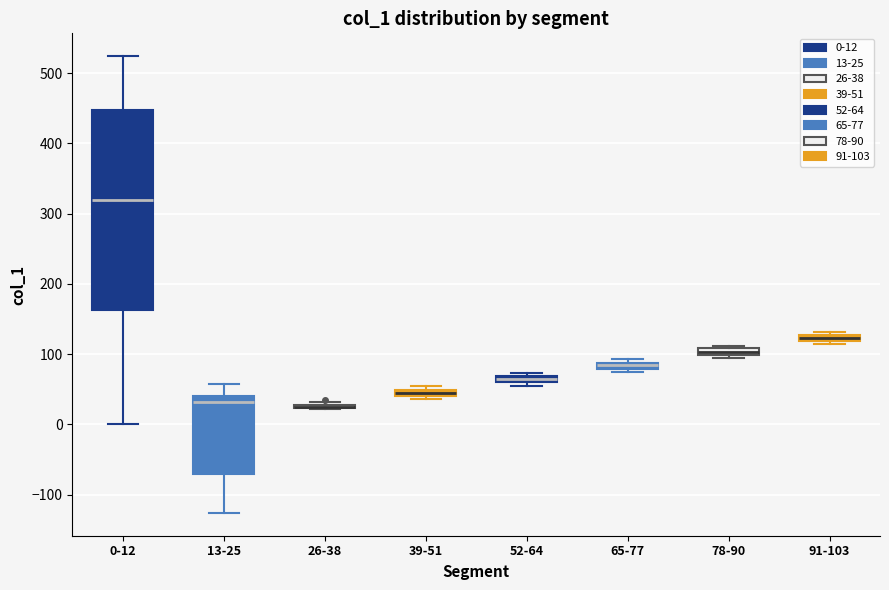

Which box is the tallest, from its lower edge to its upper edge?

0-12